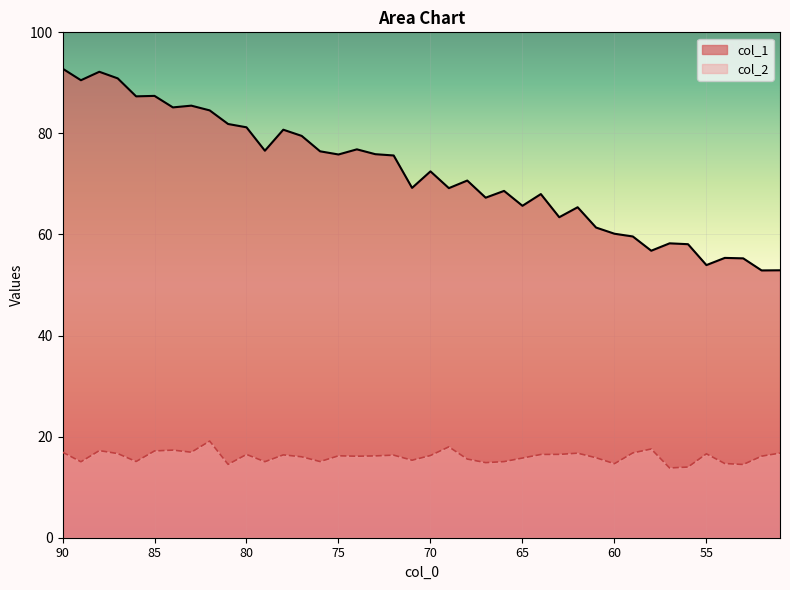

True or false: col_1 has a value of 69.2 at 69.

True